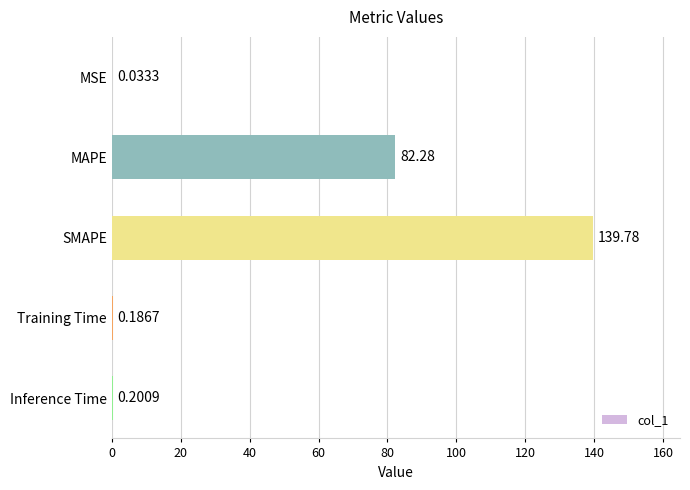

Where is the data nearest to the value 69?

MAPE